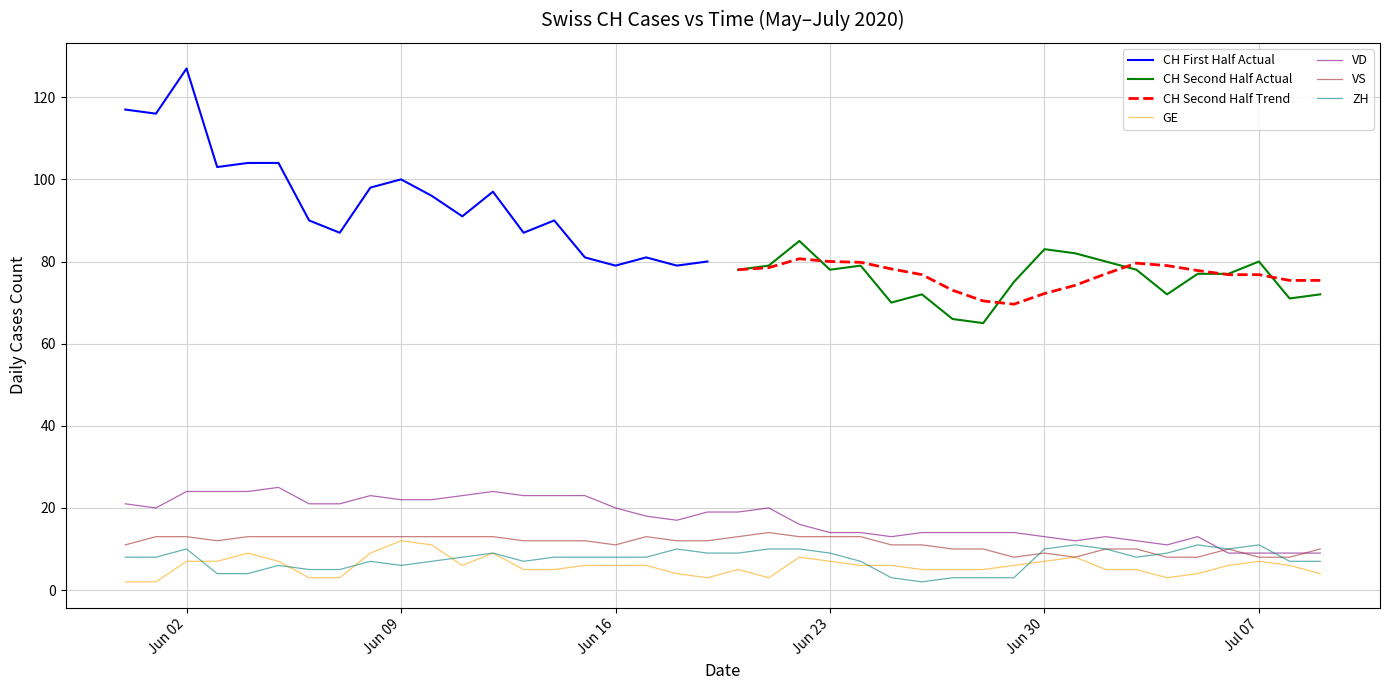

How many data points does each series have?

40